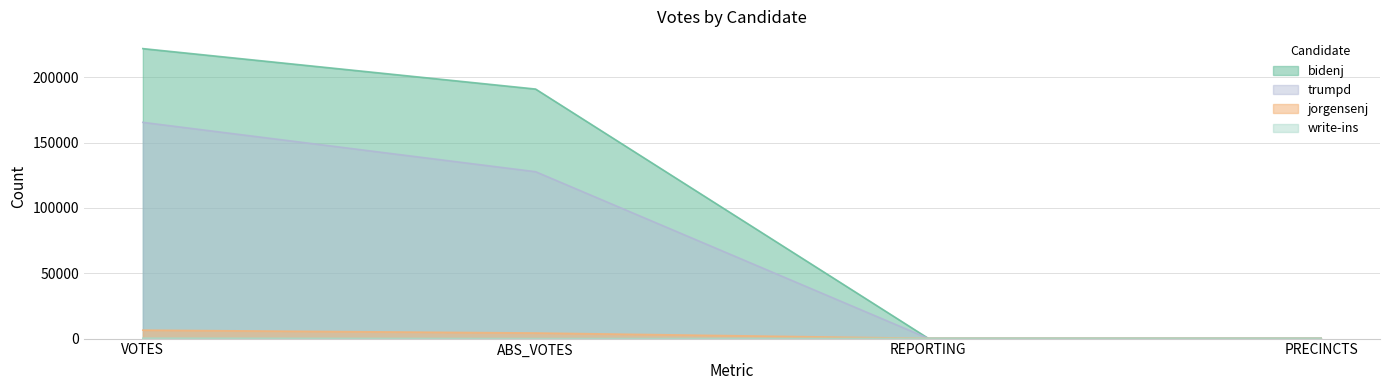

What is the label of the 1st point from the right?

PRECINCTS